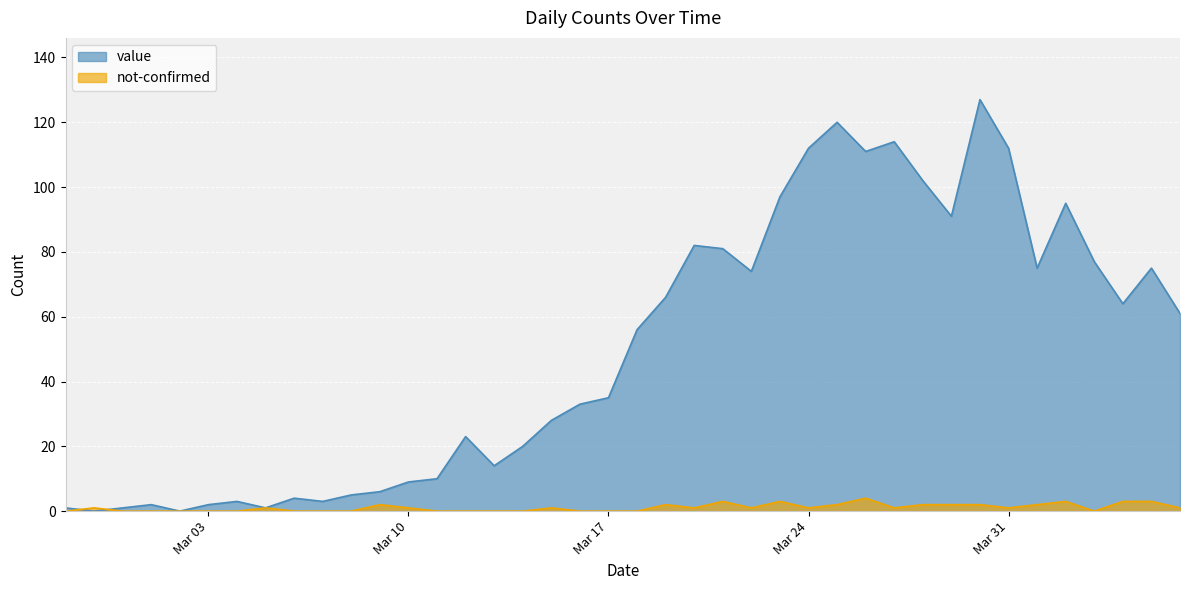

What is the label of the 39th point from the right?

2020-02-28